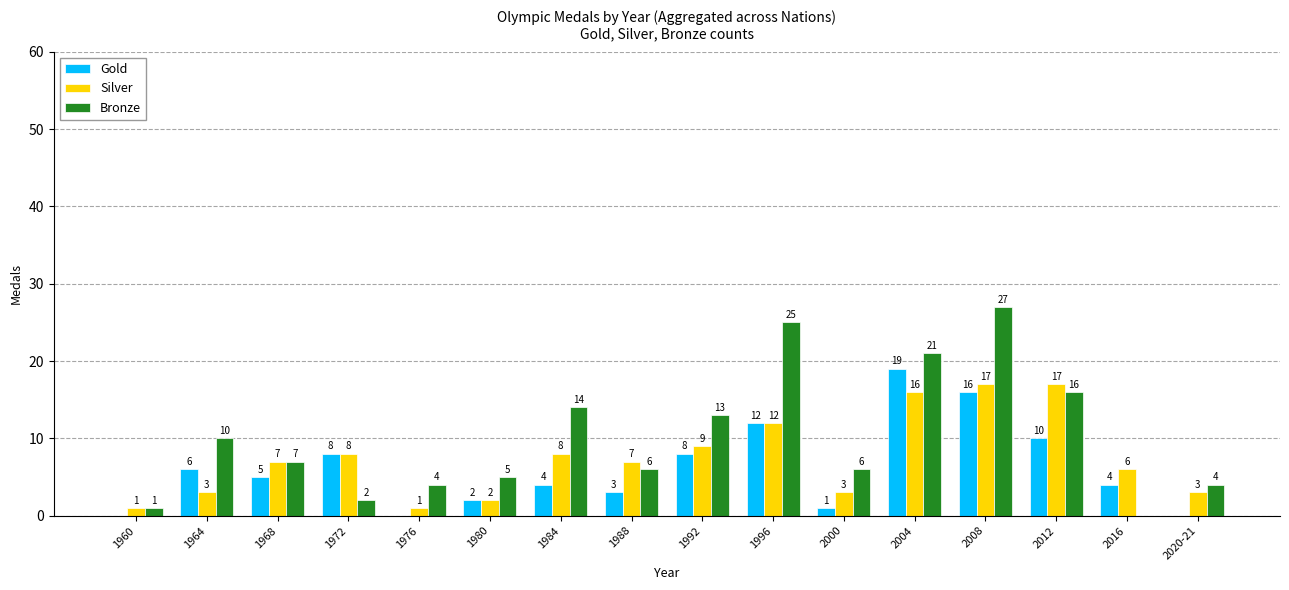

Reading left to right, transcribe all the data shown in this chart.

Gold: 1960=0	1964=6	1968=5	1972=8	1976=0	1980=2	1984=4	1988=3	1992=8	1996=12	2000=1	2004=19	2008=16	2012=10	2016=4	2020-21=0
Silver: 1960=1	1964=3	1968=7	1972=8	1976=1	1980=2	1984=8	1988=7	1992=9	1996=12	2000=3	2004=16	2008=17	2012=17	2016=6	2020-21=3
Bronze: 1960=1	1964=10	1968=7	1972=2	1976=4	1980=5	1984=14	1988=6	1992=13	1996=25	2000=6	2004=21	2008=27	2012=16	2016=0	2020-21=4